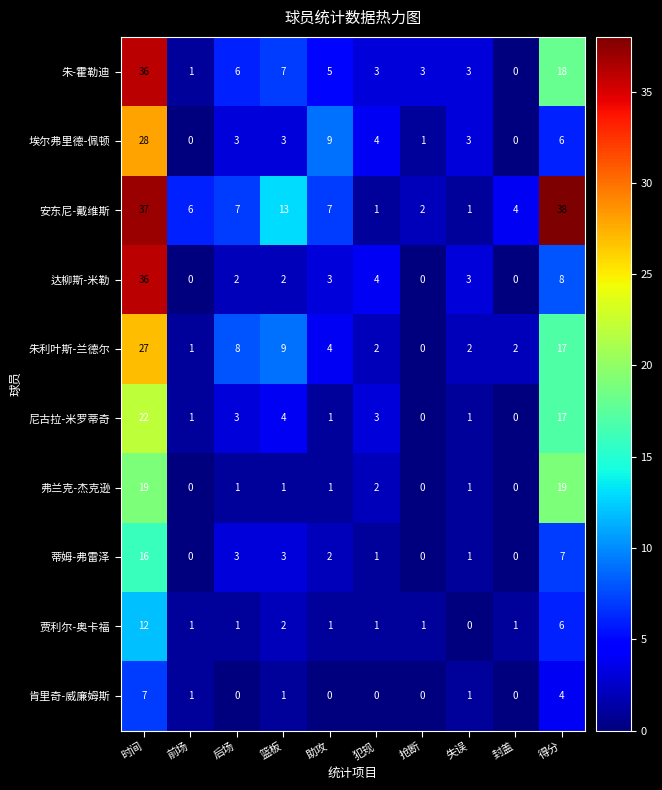

What is the approximate value of 朱-霍勒迪 at 得分, to the nearest 5?

20